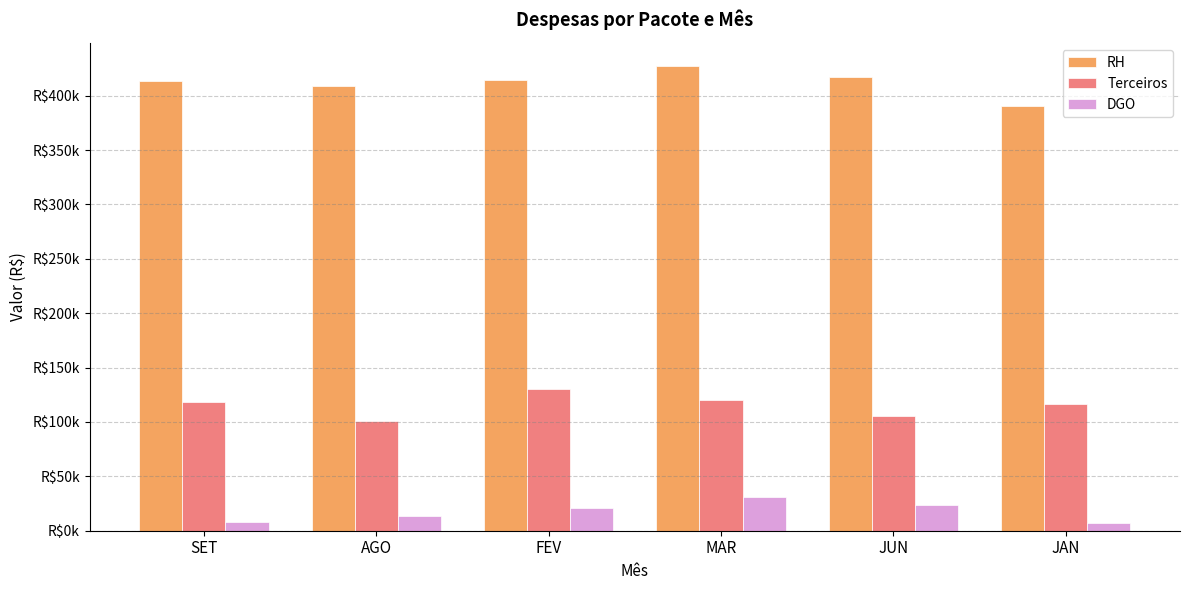

Where is RH nearest to the value 408702?

AGO